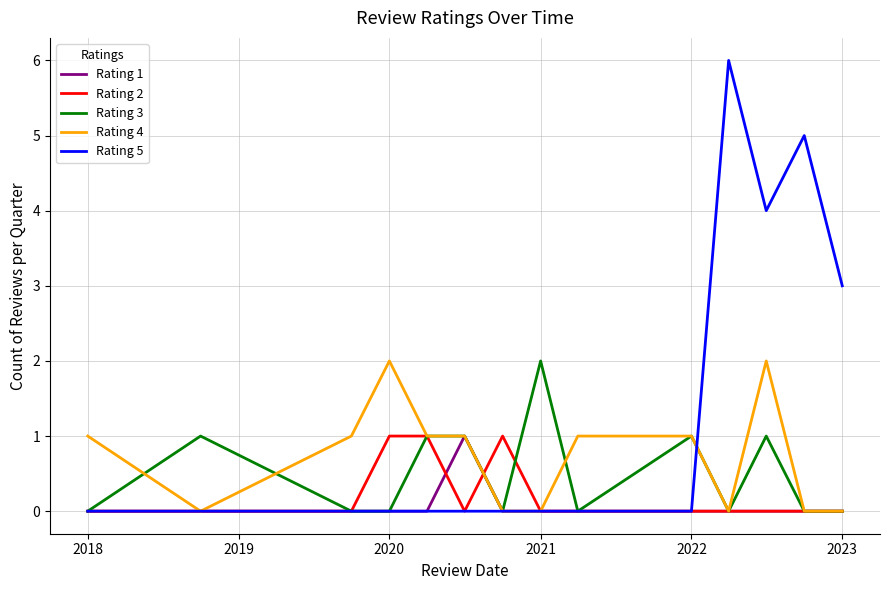

How many distinct data groups are displayed?

5